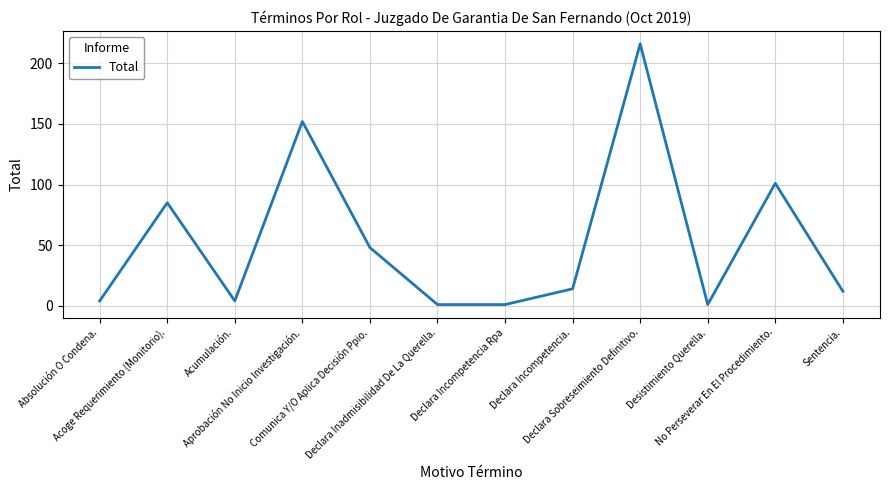

What is the maximum value shown in the chart?

216